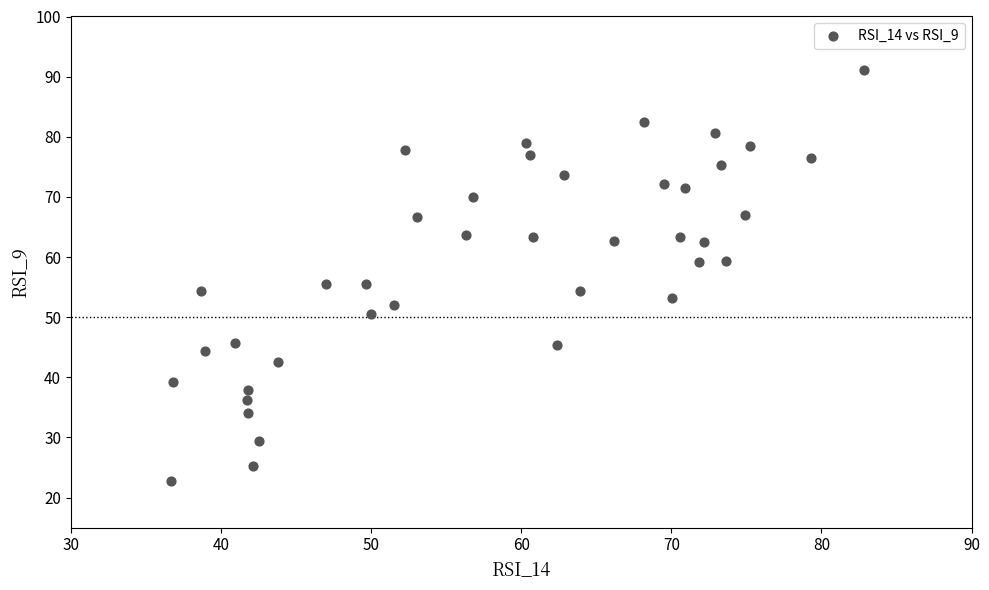

What is the range of X values (max minus min)?

46.1